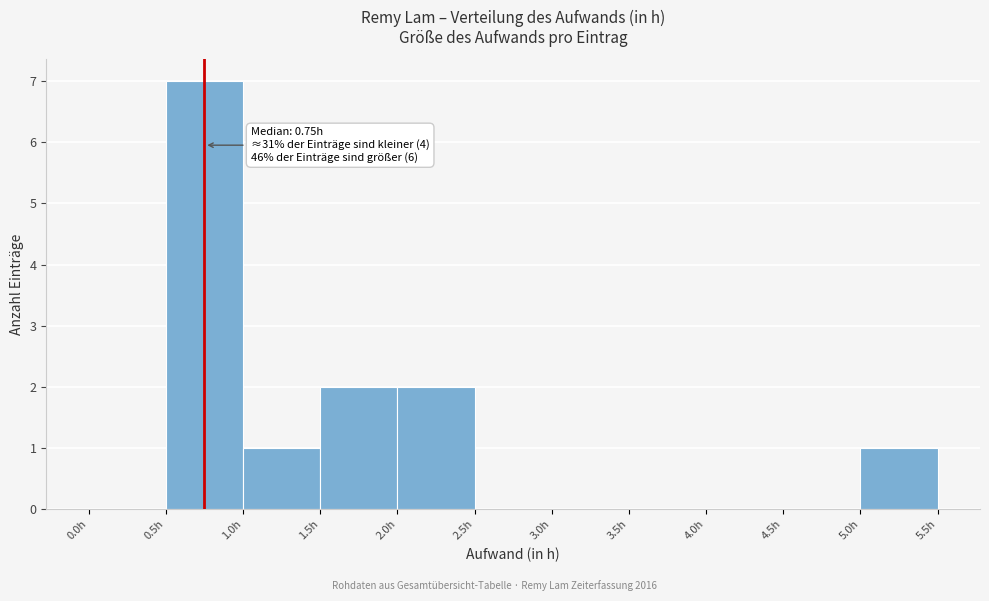

Over which range of the x-axis is the bar tallest?

0.5 to 1.0